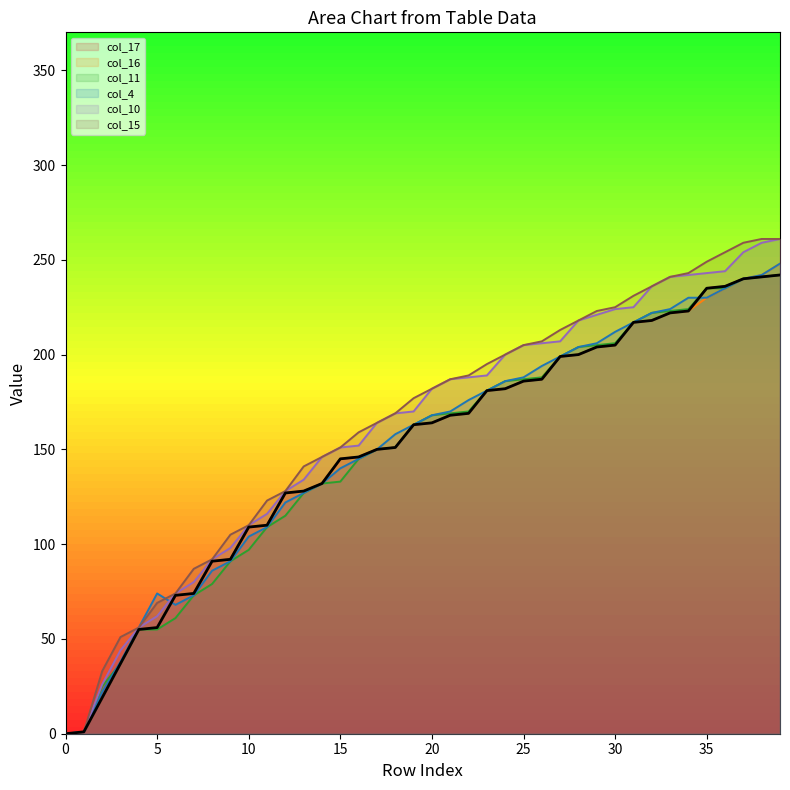

Between 3 and 36, which series saw the biggest shift?

col_15